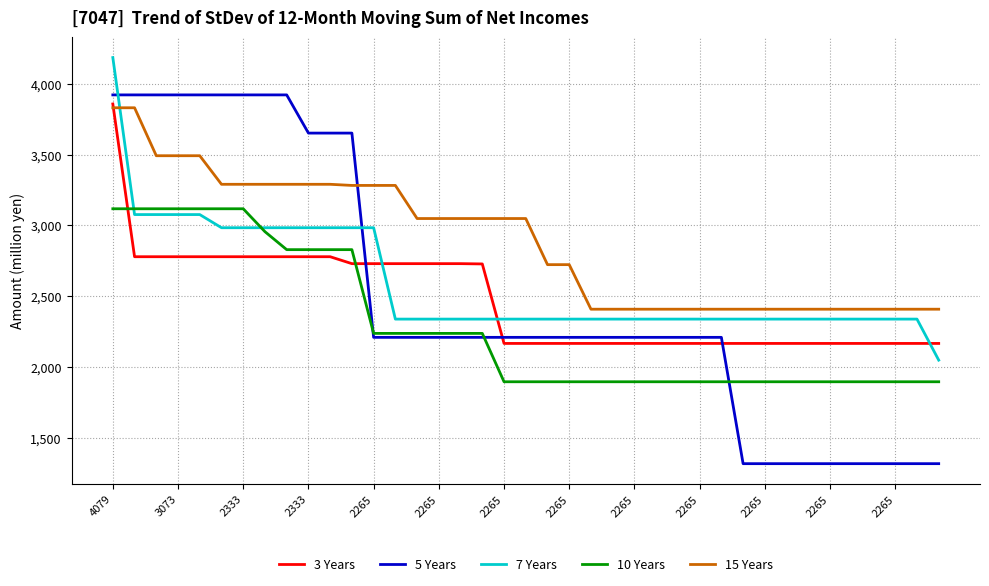

What is the maximum value shown in the chart?

4187